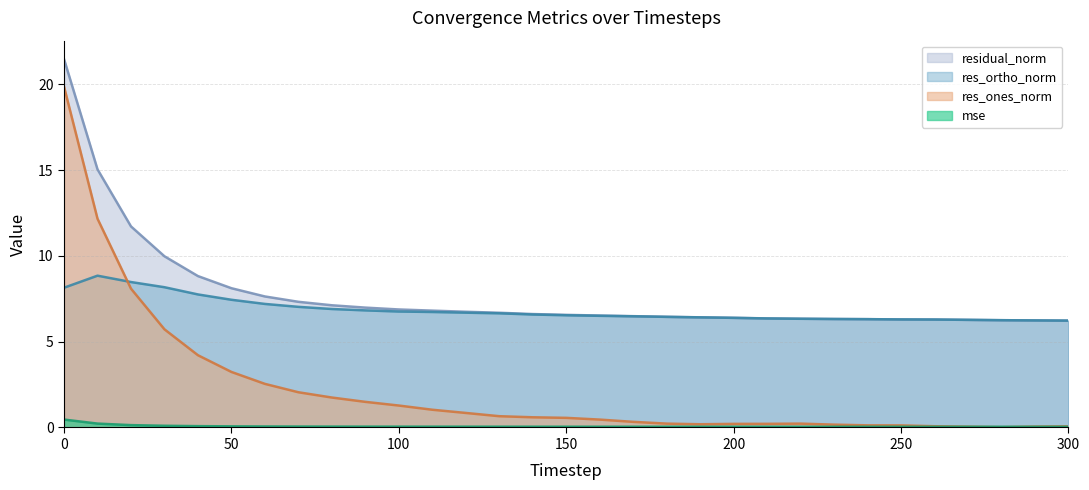

What is the difference between the res_ones_norm values at 30 and 250?

5.6